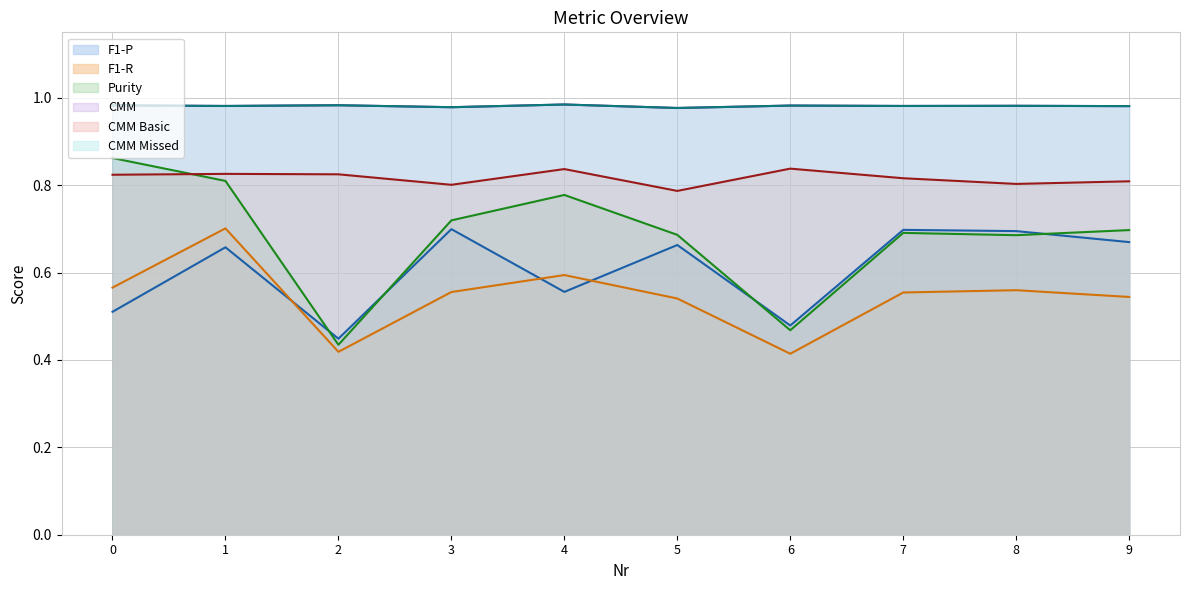

How many series are shown in this chart?

6